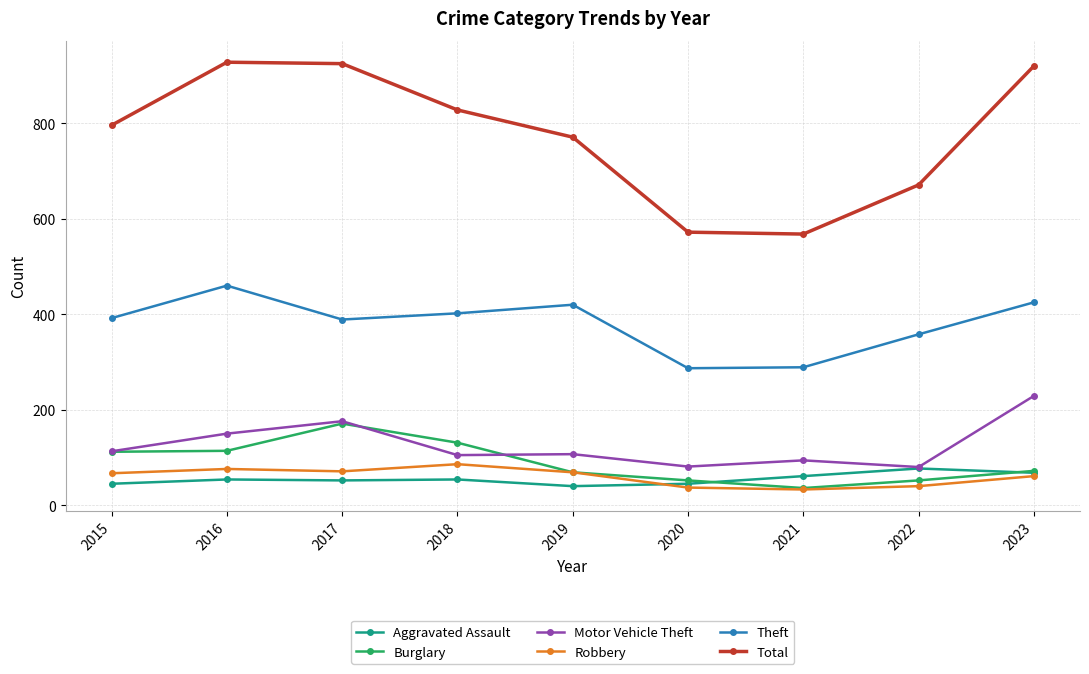

At how many categories does at least one series exceed 446?

9